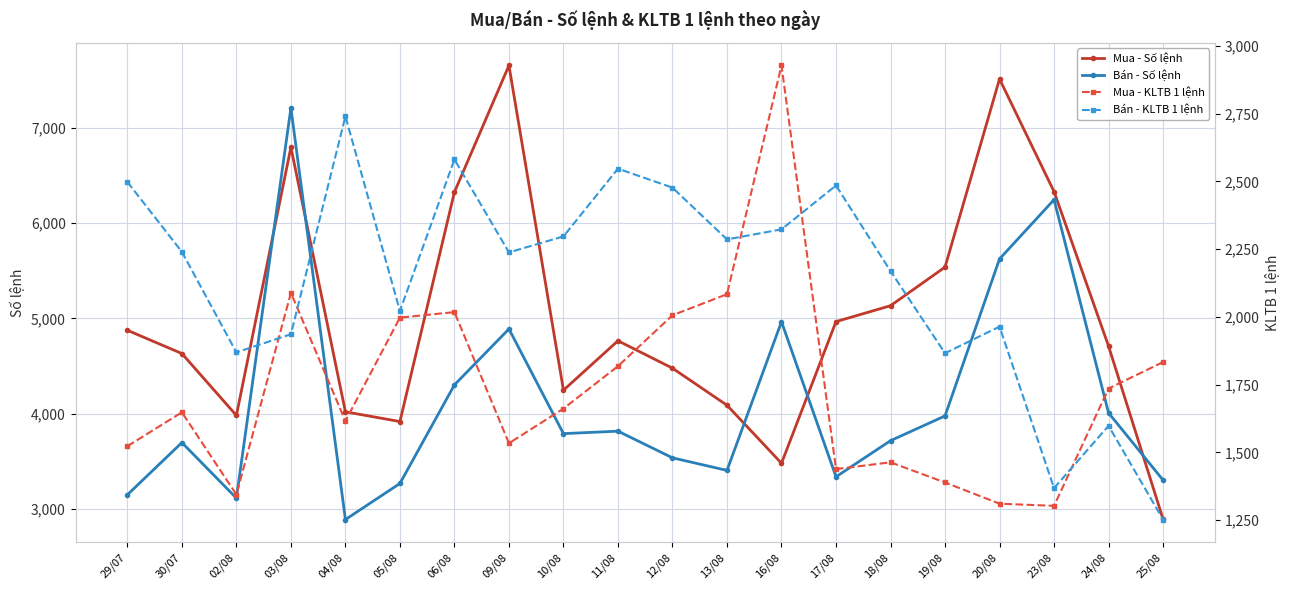

How many values in the Mua - KLTB 1 lệnh series are below 1661?

10